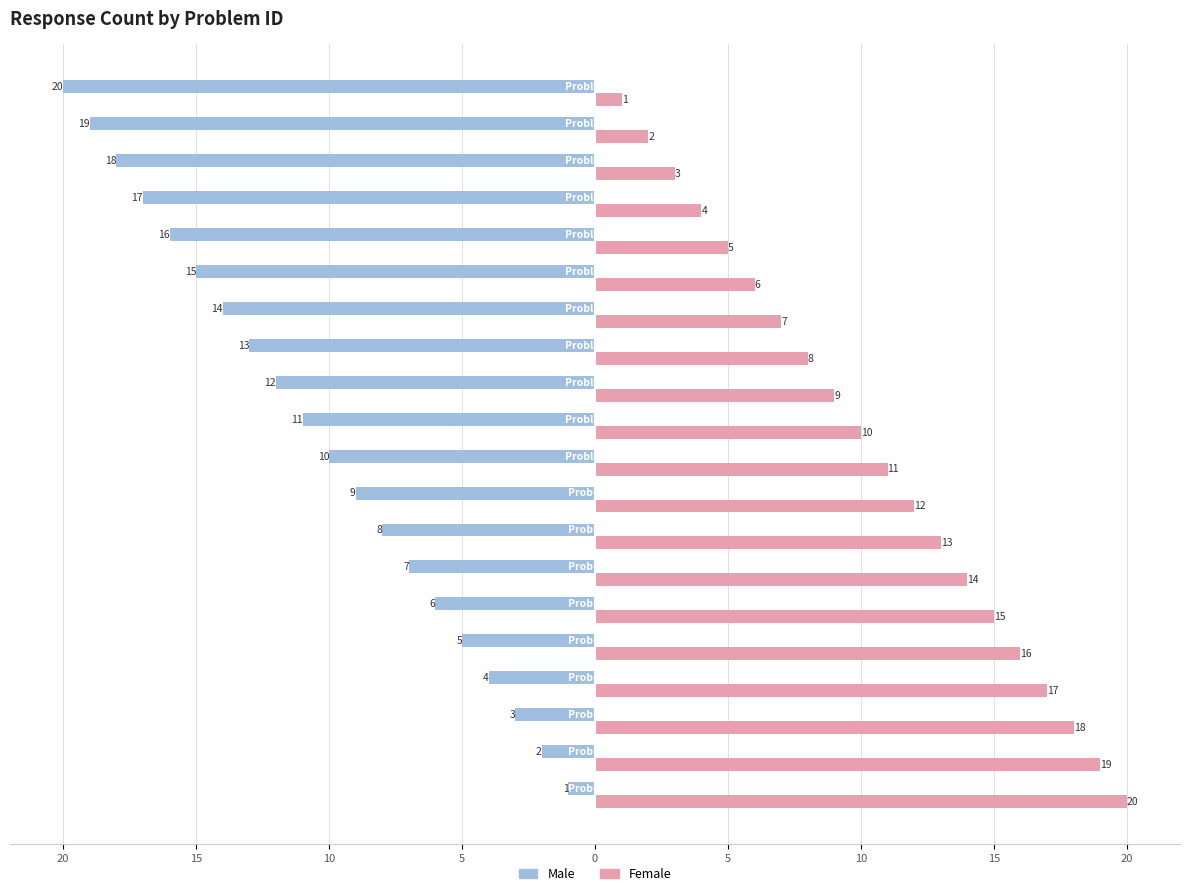

What are all the series names shown in the legend?

Male, Female